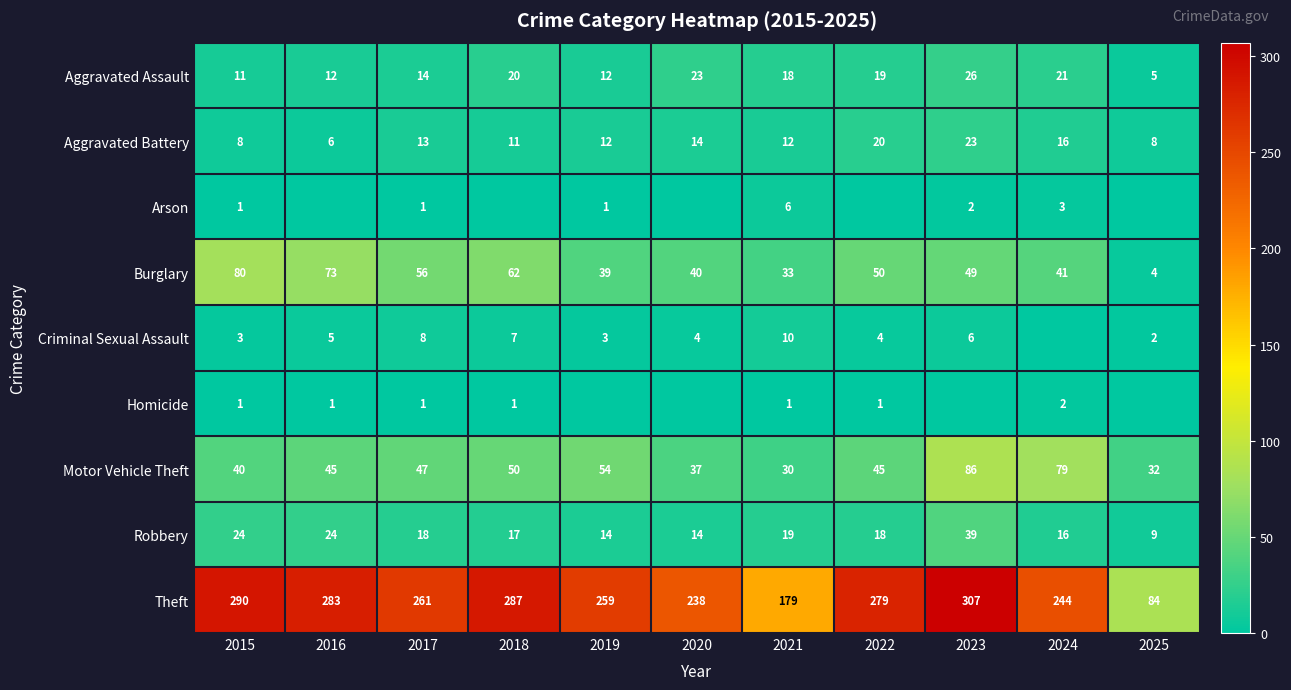

Which label corresponds to the largest value in the chart?

2023